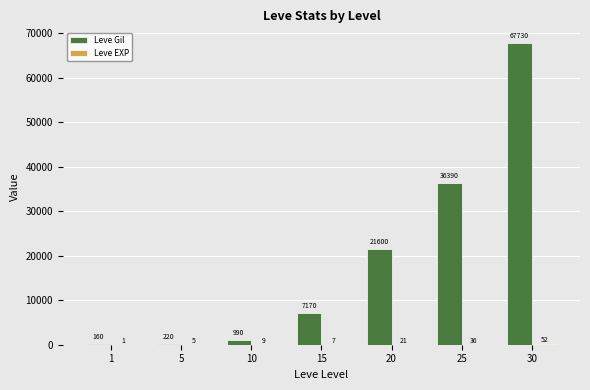

Does the chart contain stacked bars?

No